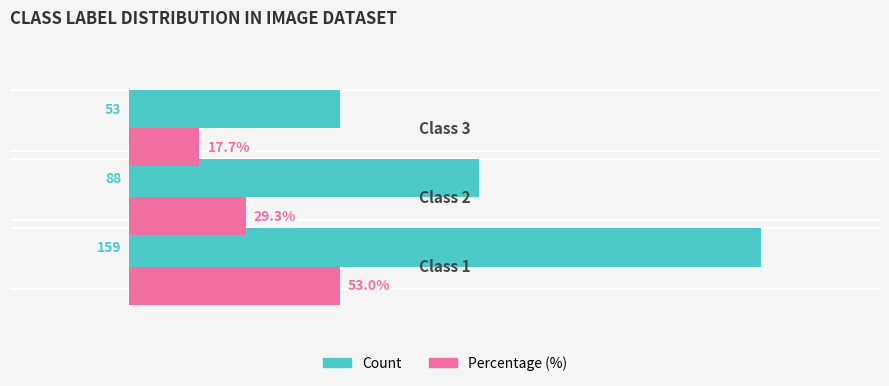

Which series has the largest total across all categories?

Count